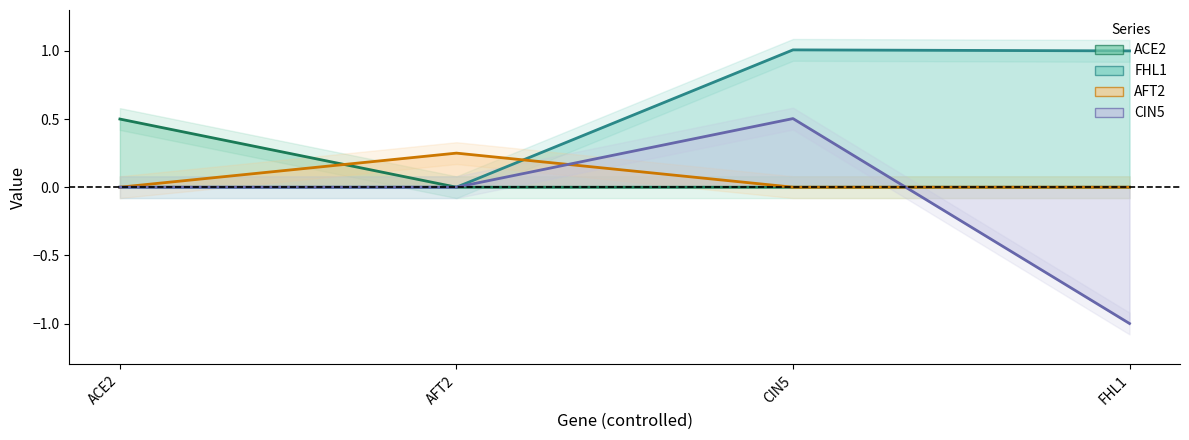

List the series in order of their peak value, highest first.

FHL1, CIN5, ACE2, AFT2